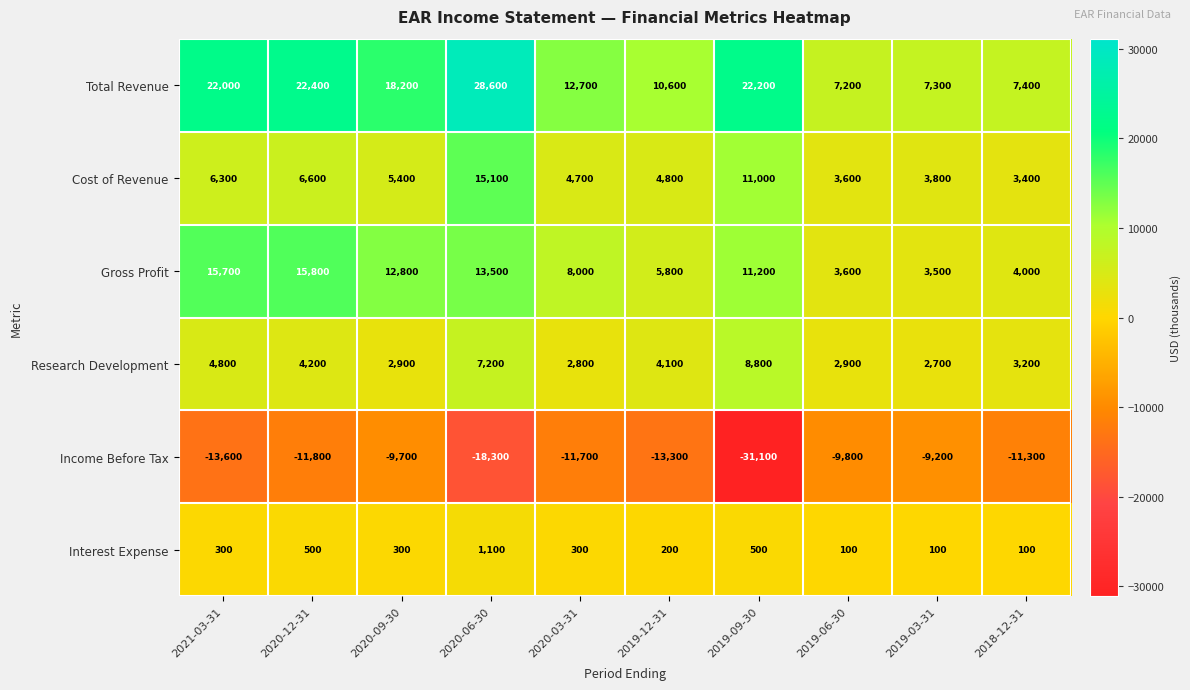

What is the difference between the highest and lowest values at 2020-09-30?

27900